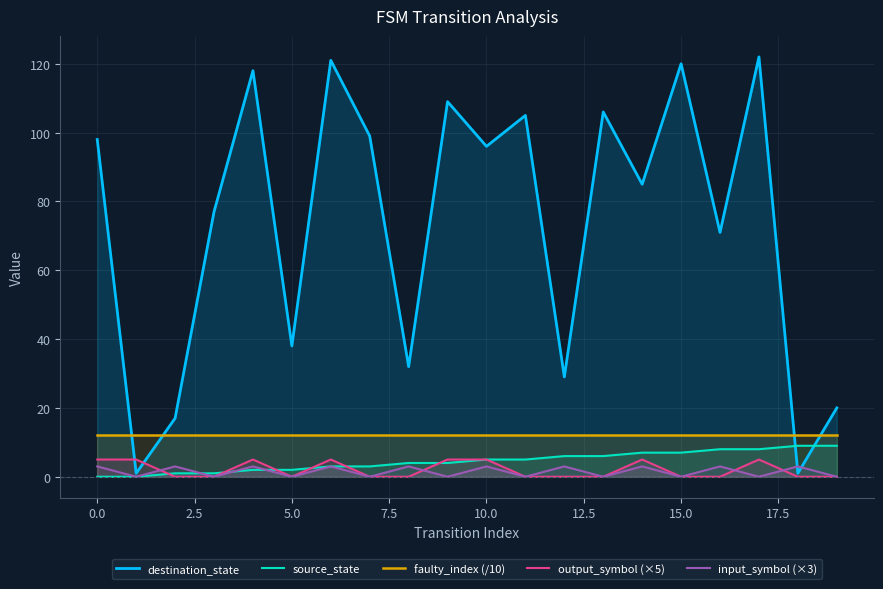

True or false: output_symbol (×5) and faulty_index (/10) cross at least once.

False